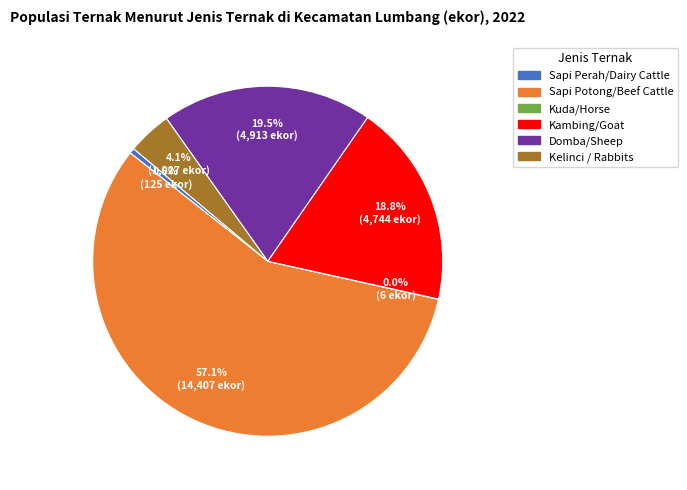

Which slice is the largest?

Sapi Potong/Beef Cattle